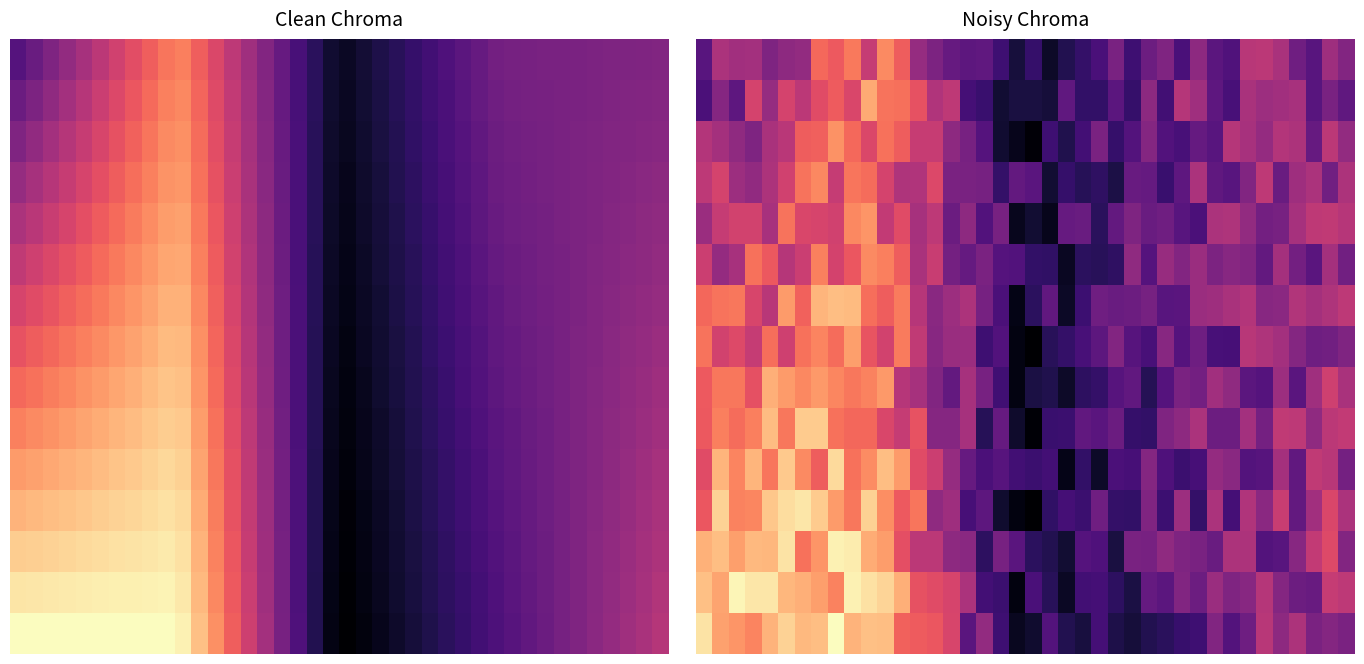

Reading left to right, what are all the values shown in this chart?

row_0: 0=18.8	1=21.0	2=20.7	3=20.7	4=19.8	5=20.2	6=20.4	7=23.2	8=22.8	9=23.5	10=21.6	11=23.9	12=22.9	13=20.5	14=19.8	15=19.2	16=19.0	17=19.0	18=18.2	19=17.2	20=18.0	21=16.8	22=17.5	23=18.0	24=18.5	25=19.7	26=18.2	27=19.4	28=19.9	29=18.5	30=20.2	31=18.9	32=18.6	33=21.3	34=21.4	35=20.9	36=19.4	37=18.9	38=20.6	39=19.9
row_1: 0=18.5	1=20.0	2=19.0	3=22.0	4=20.5	5=22.0	6=21.4	7=22.4	8=22.8	9=22.1	10=24.6	11=23.4	12=23.3	13=22.6	14=21.1	15=21.5	16=18.3	17=18.1	18=17.0	19=17.2	20=17.2	21=17.1	22=19.1	23=17.9	24=17.9	25=18.9	26=18.0	27=20.2	28=18.2	29=21.2	30=20.7	31=19.0	32=18.4	33=20.9	34=20.6	35=20.7	36=20.9	37=18.8	38=19.7	39=19.0
row_2: 0=21.2	1=20.8	2=20.3	3=19.8	4=20.9	5=21.3	6=22.9	7=23.0	8=24.1	9=23.2	10=22.2	11=23.4	12=22.9	13=21.7	14=21.7	15=20.2	16=19.7	17=18.8	18=16.9	19=16.6	20=16.1	21=18.2	22=17.5	23=18.3	24=19.7	25=18.0	26=18.7	27=20.0	28=18.7	29=18.4	30=19.2	31=18.8	32=21.2	33=20.9	34=20.4	35=21.2	36=21.0	37=19.2	38=21.4	39=20.4
row_3: 0=21.4	1=22.0	2=20.6	3=20.3	4=21.0	5=21.9	6=23.4	7=23.9	8=21.6	9=23.4	10=23.2	11=22.0	12=21.1	13=21.1	14=22.2	15=19.7	16=19.7	17=19.6	18=17.9	19=19.1	20=18.9	21=17.0	22=18.0	23=17.6	24=17.8	25=17.3	26=19.3	27=19.2	28=18.1	29=19.0	30=21.0	31=19.0	32=18.8	33=19.9	34=21.5	35=19.3	36=20.7	37=21.0	38=19.5	39=21.0
row_4: 0=20.5	1=21.6	2=21.9	3=21.9	4=20.9	5=23.4	6=22.2	7=22.1	8=21.9	9=23.9	10=24.2	11=21.5	12=22.3	13=20.8	14=21.4	15=19.3	16=20.2	17=18.7	18=19.6	19=16.6	20=17.0	21=16.5	22=19.2	23=19.3	24=17.7	25=19.1	26=19.8	27=19.3	28=19.4	29=18.8	30=18.5	31=21.0	32=21.1	33=20.3	34=19.5	35=19.6	36=20.8	37=21.4	38=21.5	39=21.2
row_5: 0=21.8	1=20.4	2=20.9	3=23.4	4=22.8	5=21.2	6=21.8	7=23.7	8=22.0	9=22.7	10=23.9	11=23.7	12=22.9	13=20.9	14=21.7	15=19.6	16=19.2	17=19.7	18=18.8	19=18.7	20=17.9	21=17.9	22=16.7	23=17.7	24=17.7	25=17.8	26=20.3	27=18.7	28=20.5	29=19.9	30=20.6	31=19.8	32=20.1	33=19.9	34=19.1	35=20.8	36=19.5	37=18.9	38=20.8	39=19.5
row_6: 0=23.1	1=23.4	2=23.5	3=22.1	4=21.3	5=24.3	6=23.0	7=24.8	8=25.1	9=25.0	10=23.3	11=22.9	12=23.6	13=21.3	14=20.1	15=20.6	16=21.0	17=19.6	18=18.5	19=16.4	20=17.7	21=19.1	22=16.8	23=18.1	24=19.4	25=19.3	26=19.4	27=19.6	28=18.8	29=18.9	30=20.6	31=20.7	32=20.9	33=21.2	34=20.1	35=20.1	36=21.1	37=20.8	38=21.0	39=21.4
row_7: 0=23.4	1=22.0	2=22.3	3=21.6	4=23.3	5=21.9	6=23.4	7=23.8	8=23.2	9=24.4	10=22.7	11=22.0	12=23.6	13=21.5	14=20.1	15=20.5	16=20.5	17=18.2	18=18.7	19=16.3	20=16.0	21=17.7	22=17.9	23=18.4	24=18.9	25=19.9	26=18.8	27=18.4	28=20.1	29=18.7	30=19.4	31=18.4	32=18.4	33=21.3	34=21.0	35=20.7	36=20.0	37=19.4	38=19.5	39=19.9
row_8: 0=22.8	1=23.5	2=23.5	3=22.5	4=24.7	5=24.3	6=23.9	7=24.2	8=23.8	9=23.5	10=23.8	11=24.2	12=21.3	13=20.8	14=19.9	15=19.1	16=20.8	17=19.6	18=18.2	19=16.3	20=17.3	21=17.4	22=16.8	23=17.8	24=17.9	25=18.8	26=19.1	27=17.5	28=18.8	29=19.8	30=19.5	31=20.7	32=20.3	33=18.9	34=18.8	35=20.6	36=18.9	37=20.7	38=21.9	39=20.9
row_9: 0=22.8	1=23.7	2=23.3	3=23.7	4=25.0	5=23.5	6=25.4	7=25.3	8=23.4	9=23.1	10=23.1	11=22.1	12=21.6	13=22.6	14=20.0	15=20.0	16=20.8	17=17.6	18=19.2	19=16.9	20=16.1	21=18.1	22=18.1	23=19.1	24=18.9	25=19.3	26=18.0	27=17.9	28=19.8	29=20.2	30=21.0	31=19.4	32=19.4	33=20.7	34=19.6	35=21.5	36=21.4	37=20.3	38=21.4	39=21.5
row_10: 0=22.3	1=24.9	2=23.8	3=24.9	4=23.5	5=25.3	6=23.9	7=22.9	8=25.7	9=23.4	10=23.9	11=25.1	12=24.3	13=22.4	14=21.8	15=20.4	16=19.2	17=18.5	18=18.8	19=18.2	20=18.1	21=18.3	22=16.4	23=17.9	24=16.8	25=18.5	26=18.4	27=20.0	28=18.6	29=18.1	30=18.4	31=20.4	32=20.1	33=18.7	34=18.8	35=20.8	36=19.1	37=21.5	38=21.3	39=19.6
row_11: 0=22.7	1=25.5	2=23.8	3=23.8	4=25.3	5=25.7	6=26.0	7=25.3	8=24.3	9=23.5	10=25.5	11=24.0	12=22.8	13=23.5	14=20.3	15=20.6	16=18.4	17=19.0	18=16.9	19=16.3	20=16.0	21=17.8	22=18.4	23=18.1	24=19.5	25=17.9	26=17.9	27=19.9	28=18.2	29=20.6	30=17.9	31=21.0	32=18.4	33=21.1	34=20.2	35=21.7	36=19.1	37=20.7	38=22.2	39=21.0
row_12: 0=24.8	1=25.0	2=24.4	3=25.0	4=24.9	5=25.9	6=23.4	7=24.2	8=26.2	9=26.1	10=24.6	11=24.3	12=22.5	13=21.4	14=21.4	15=20.2	16=20.1	17=17.8	18=19.7	19=18.9	20=17.7	21=17.5	22=17.0	23=18.7	24=18.6	25=17.2	26=19.7	27=19.7	28=20.3	29=19.8	30=19.7	31=19.3	32=21.0	33=21.0	34=18.7	35=18.8	36=20.1	37=21.6	38=22.3	39=19.9
row_13: 0=25.1	1=24.5	2=26.3	3=25.9	4=26.0	5=24.9	6=24.7	7=24.4	8=23.7	9=26.2	10=25.8	11=25.6	12=24.7	13=22.6	14=22.4	15=22.1	16=20.9	17=18.3	18=18.1	19=16.3	20=18.5	21=17.6	22=16.7	23=18.3	24=18.3	25=17.8	26=17.3	27=19.2	28=18.9	29=19.9	30=19.4	31=20.6	32=19.8	33=20.1	34=21.2	35=20.0	36=19.4	37=19.3	38=21.6	39=21.4
row_14: 0=25.9	1=24.4	2=24.2	3=23.8	4=24.8	5=25.5	6=24.9	7=25.1	8=26.5	9=24.8	10=25.1	11=25.0	12=23.0	13=22.9	14=22.7	15=22.1	16=18.9	17=20.4	18=18.2	19=16.6	20=16.9	21=18.7	22=17.5	23=17.2	24=18.3	25=17.4	26=17.1	27=17.5	28=17.7	29=18.0	30=18.2	31=19.9	32=18.7	33=19.4	34=21.3	35=20.2	36=21.0	37=19.7	38=20.0	39=19.8